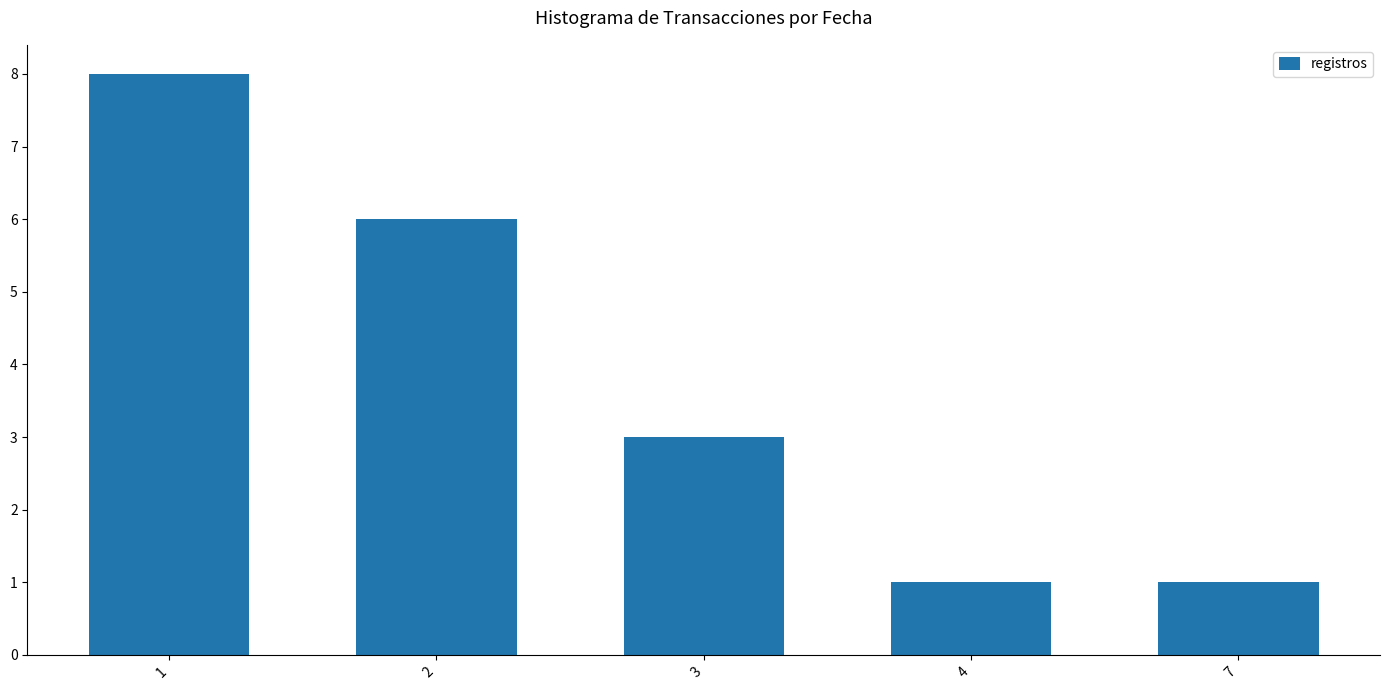

At which label does the data first exceed 3?

1